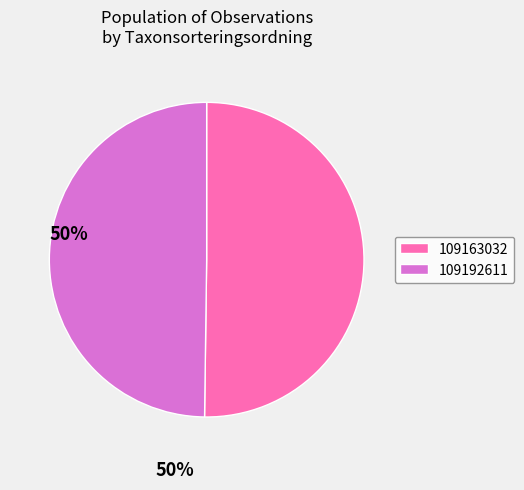

The 109192611 slice represents 64% of the pie. True or false?

False